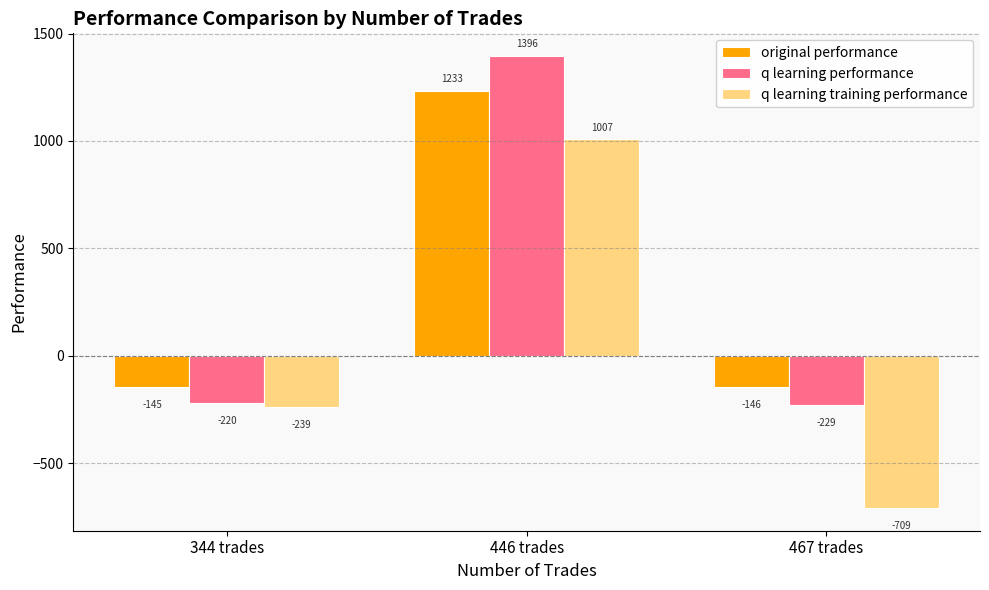

At which label is q learning training performance closest to 149?

344 trades